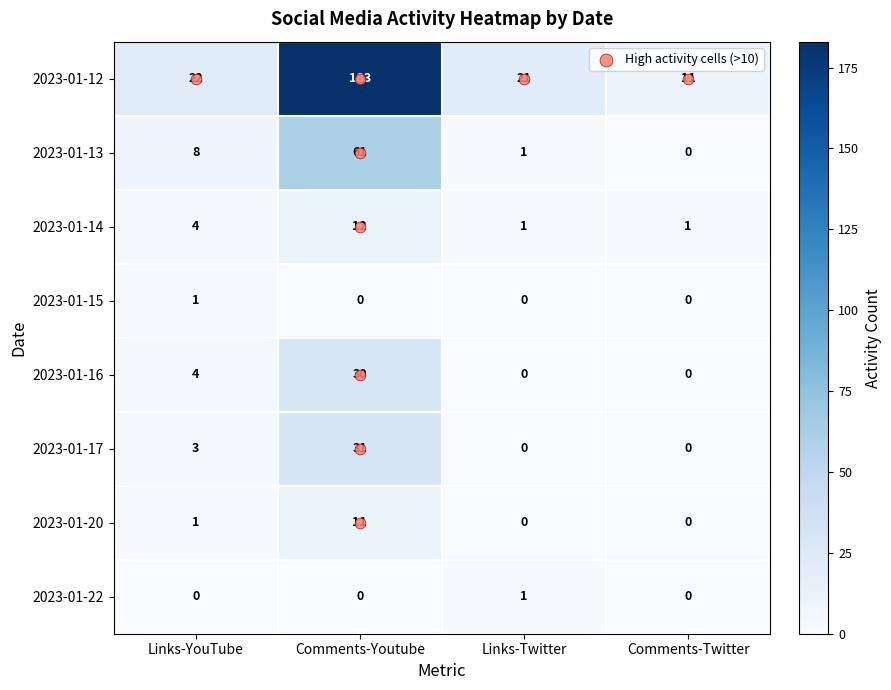

Which series has the largest range (max minus min)?

2023-01-12